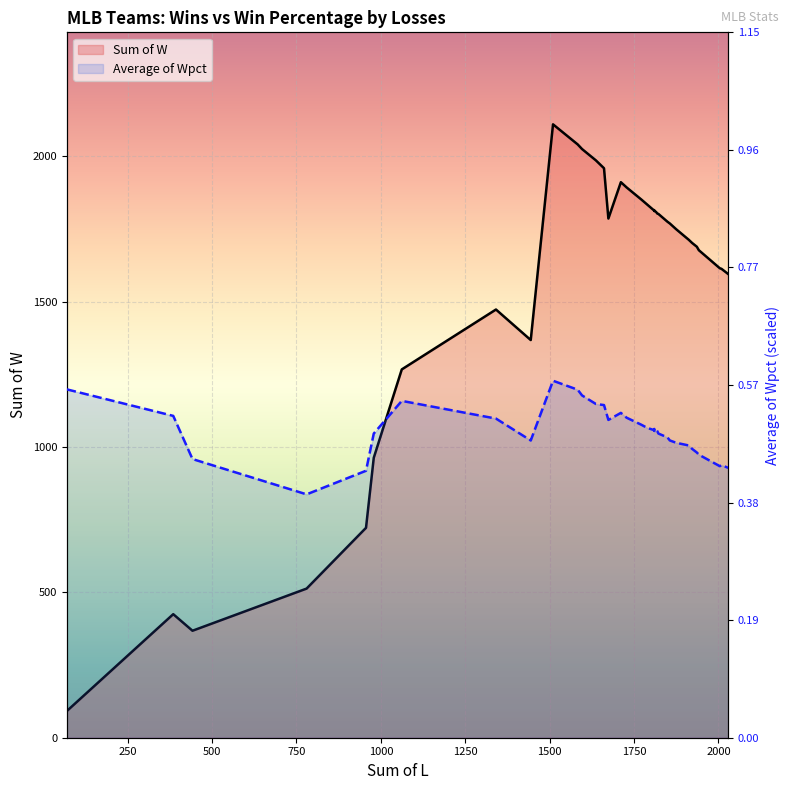

What is the maximum value shown in the chart?

2110.0